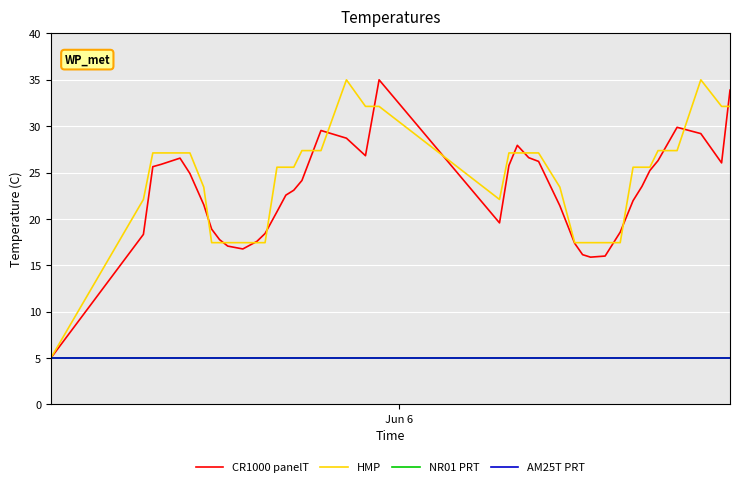

Rank the series by their maximum value, from lowest to highest.

NR01 PRT, AM25T PRT, CR1000 panelT, HMP